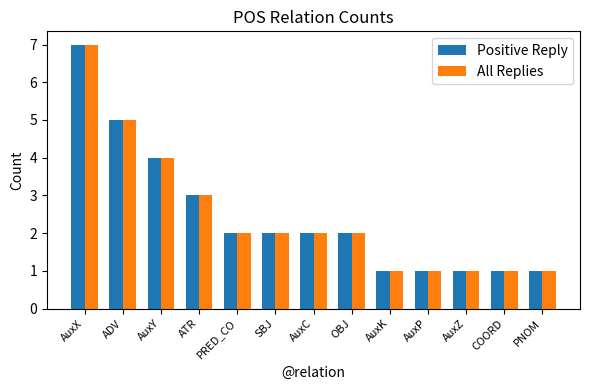

What is the average value of the Positive Reply series?

2